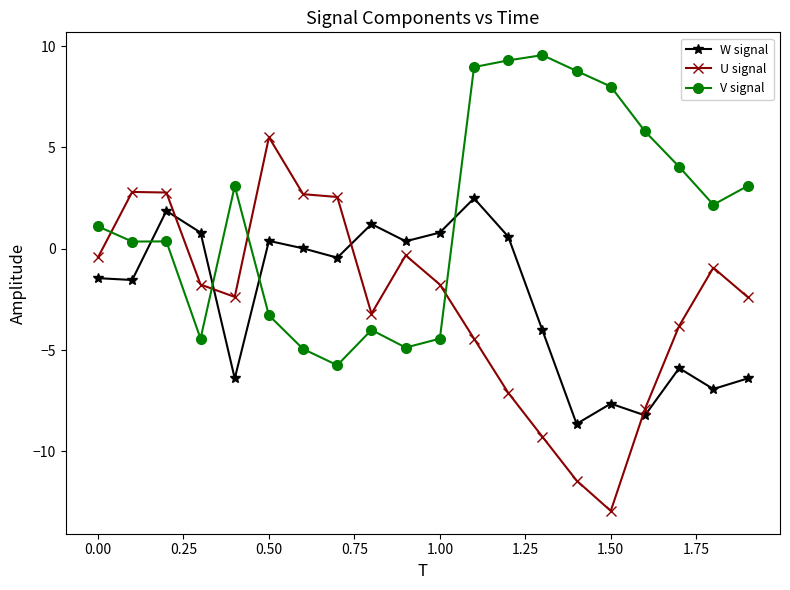

Which series has the largest total across all categories?

V signal